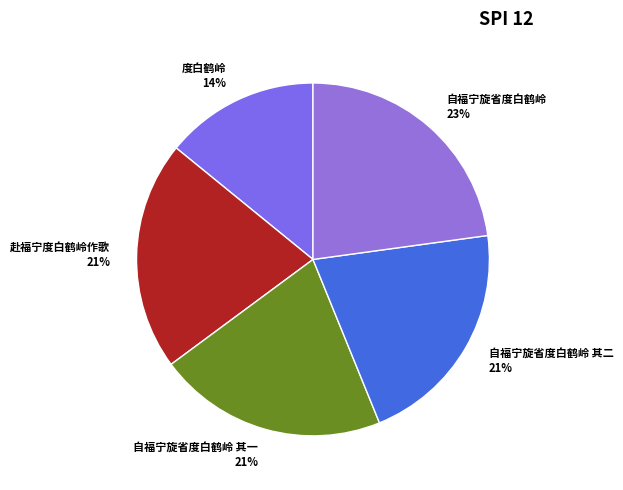

Does 度白鹤岭 represent more than half of the total?

No